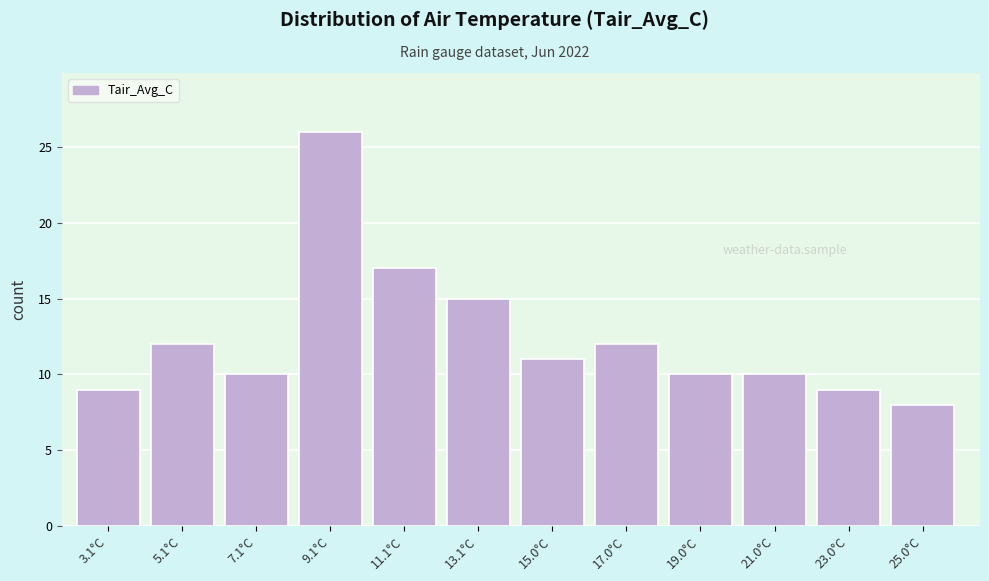

Reading left to right, transcribe all the data shown in this chart.

9	12	10	26	17	15	11	12	10	10	9	8